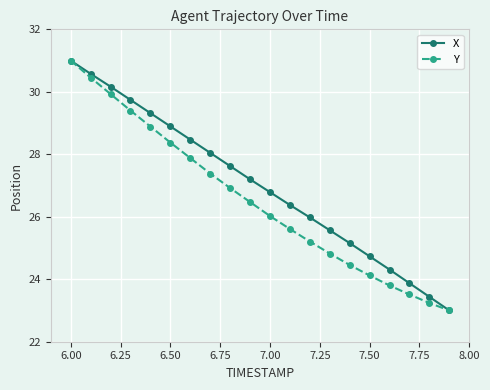

What is the value of the Y point at the 12th from the left?

25.6